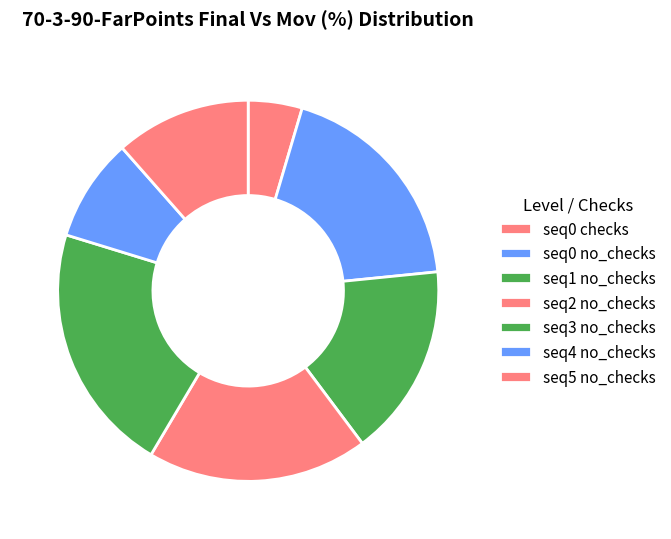

True or false: seq4 no_checks accounts for 1% of the total.

False